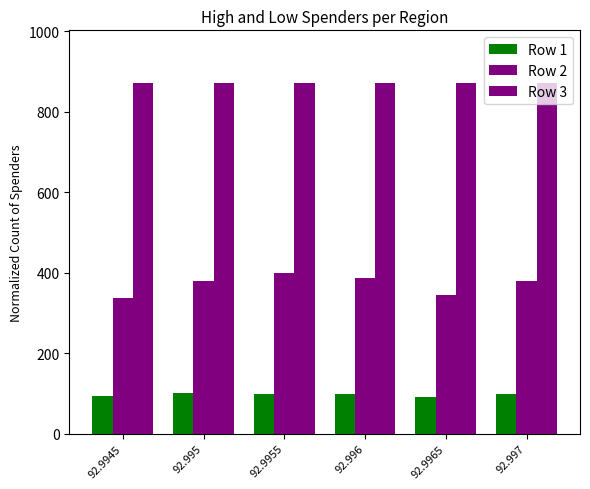

Reading left to right, list all the values displayed in this chart.

Row 1: 92.9945=94.0	92.995=100.0	92.9955=98.0	92.996=98.0	92.9965=92.0	92.997=98.0
Row 2: 92.9945=337.0	92.995=379.0	92.9955=399.0	92.996=387.0	92.9965=345.0	92.997=380.0
Row 3: 92.9945=871.0	92.995=871.0	92.9955=871.0	92.996=871.0	92.9965=871.0	92.997=871.0